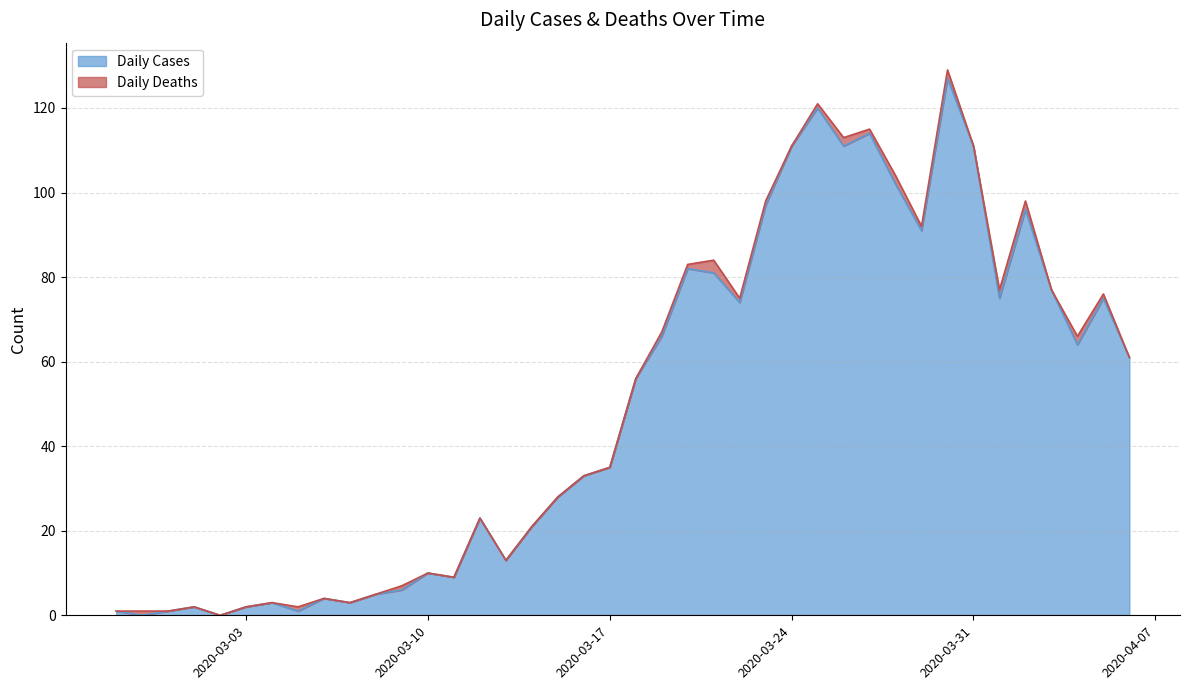

What is the maximum value for Daily Cases?

127